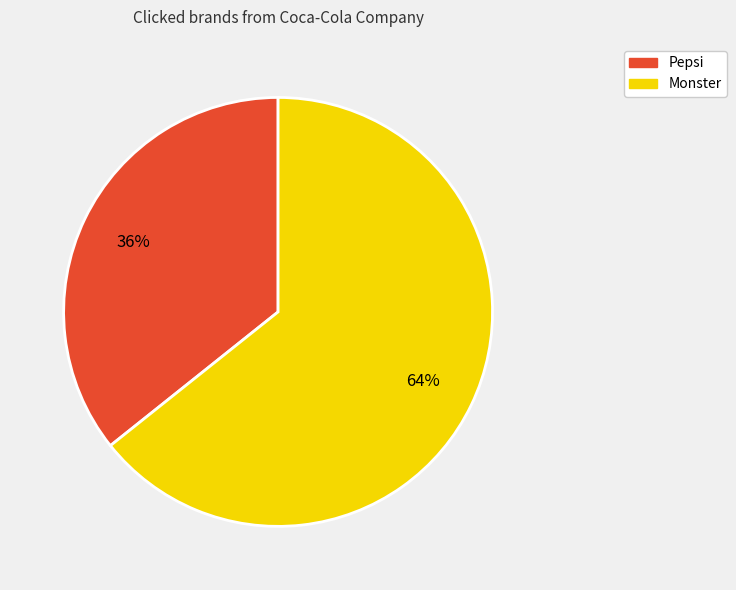

Which category has the smallest portion of the pie?

Pepsi